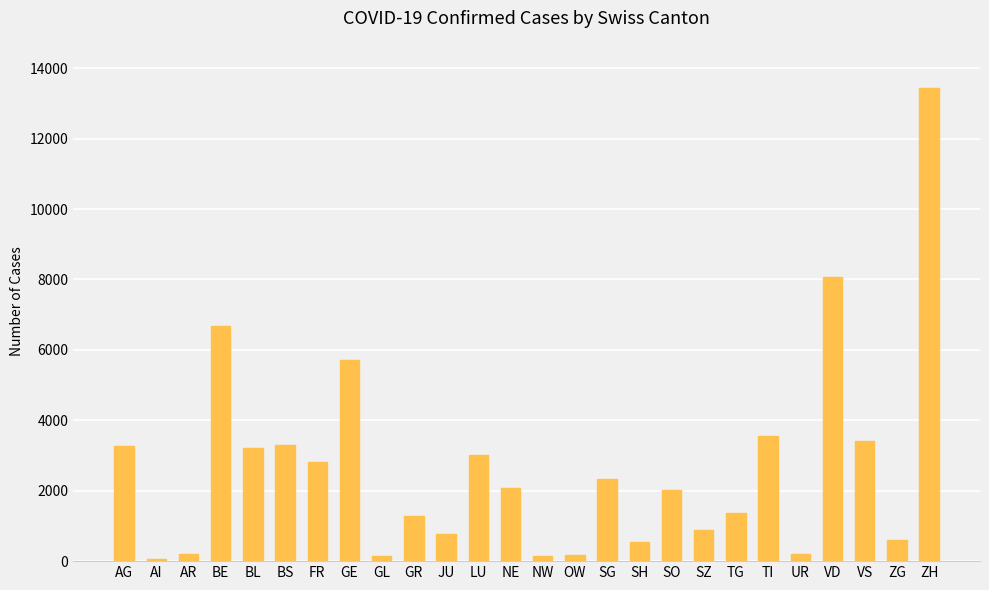

How many bars are there in total?

26